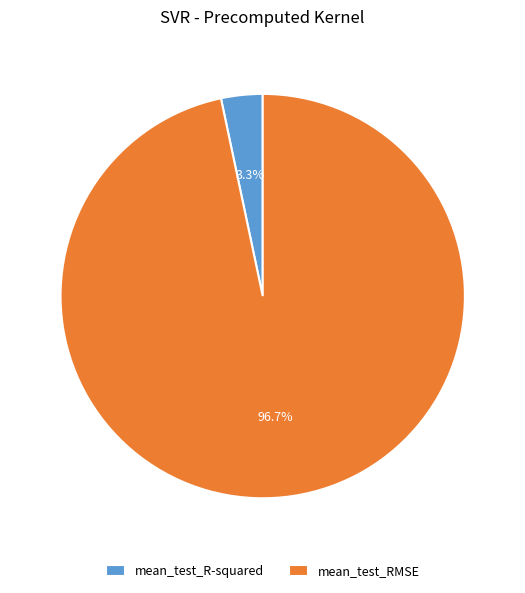

Rank the categories by value from lowest to highest.

mean_test_R-squared, mean_test_RMSE